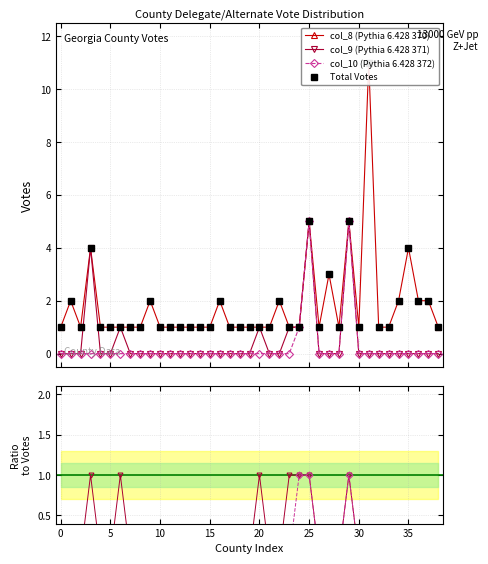

Which category has the highest value in the Total Votes series?

31